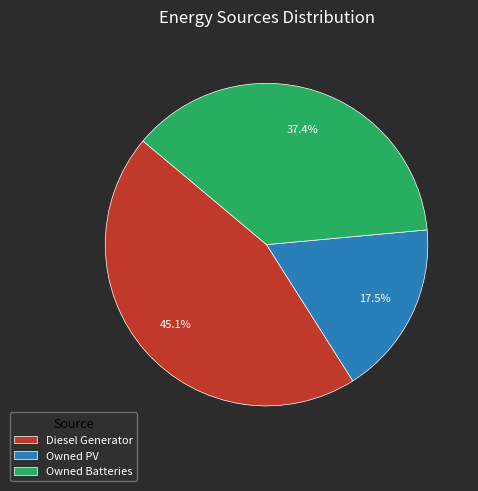

Approximately how many times larger is the value at Owned Batteries compared to Owned PV?

2.1